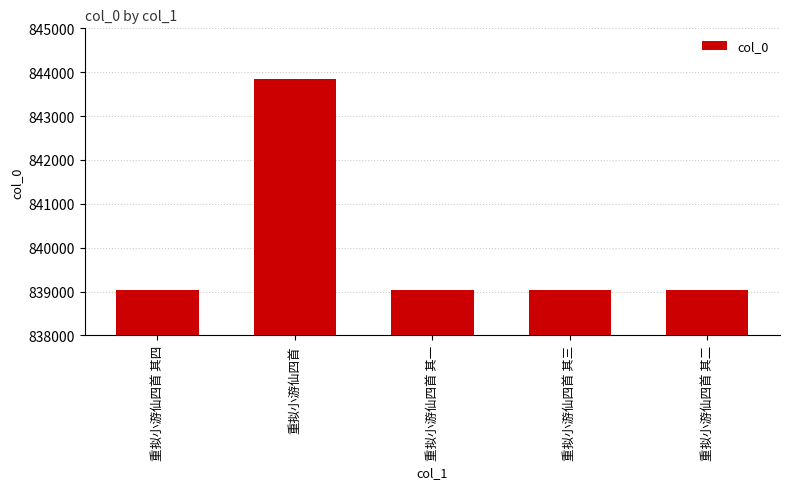

What is the value of the 4th bar from the left?

839036